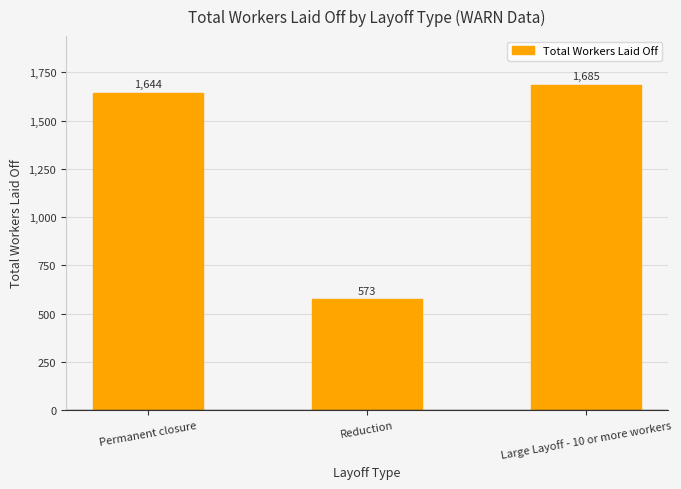

What is the sum of the values at Reduction and Large Layoff - 10 or more workers?

2258